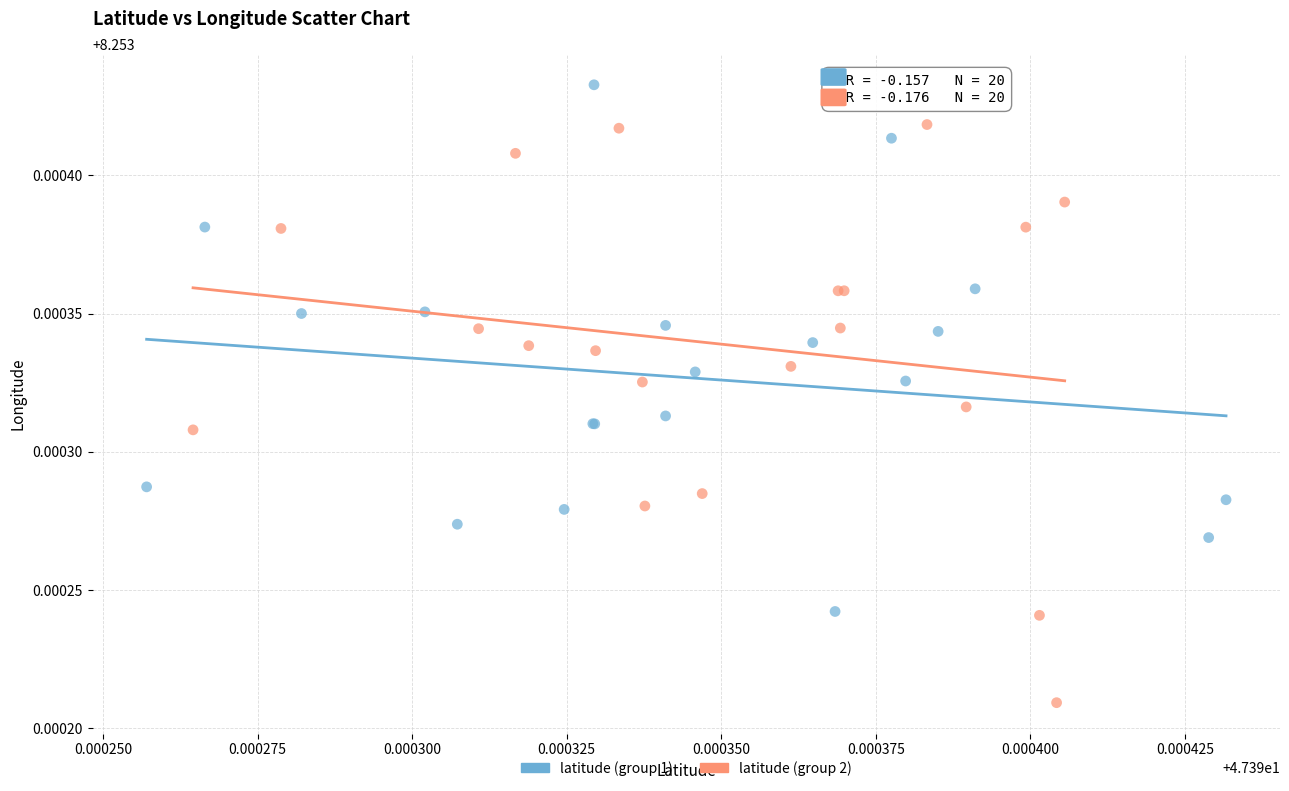

Which series reaches the minimum Y coordinate?

latitude (group 2)